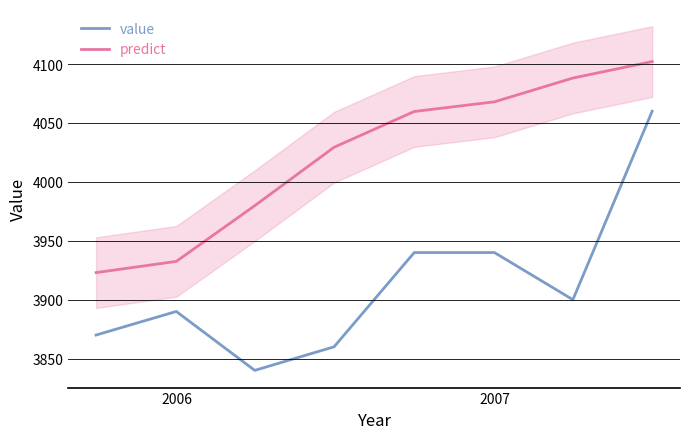

In value, how many points are higher than both neighbors (excluding endpoints)?

1